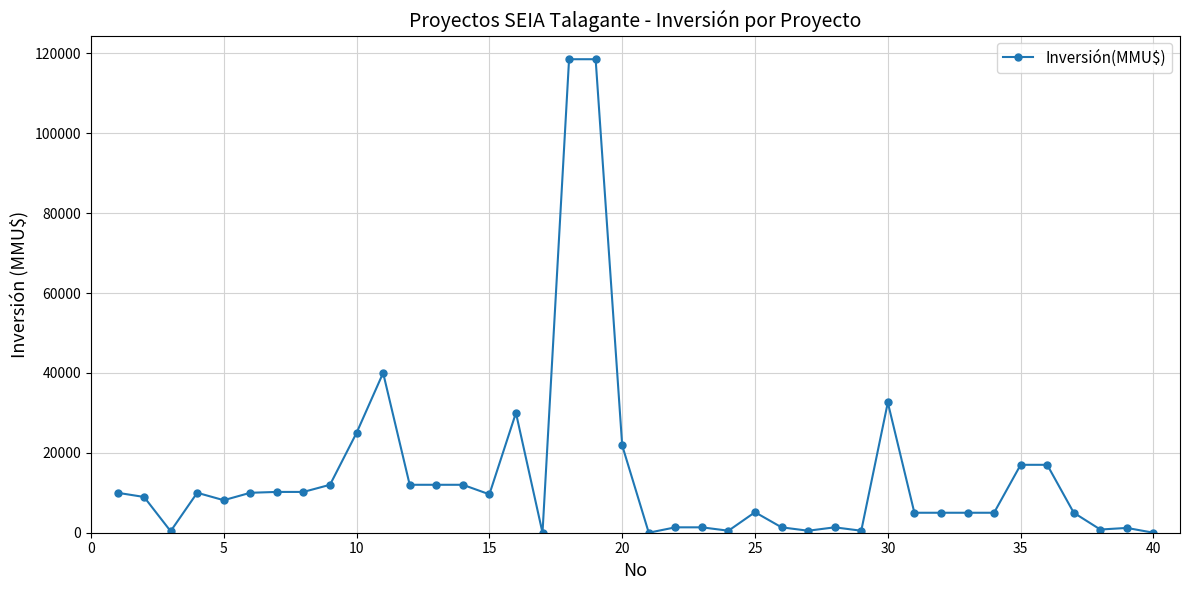

What is the difference between the maximum and minimum values?

118526